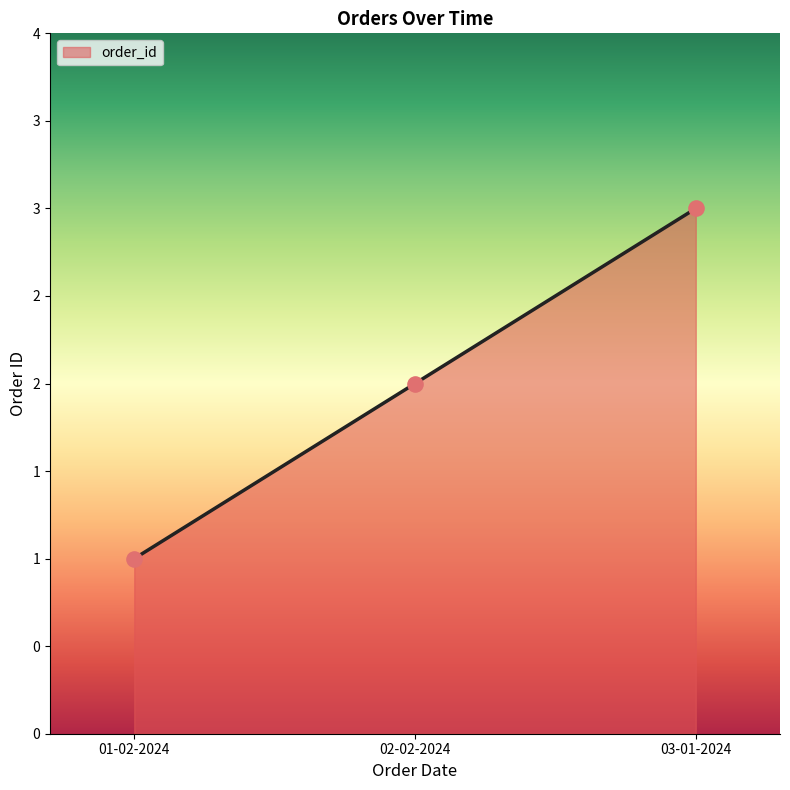

Which has a higher value, 03-01-2024 or 02-02-2024?

03-01-2024